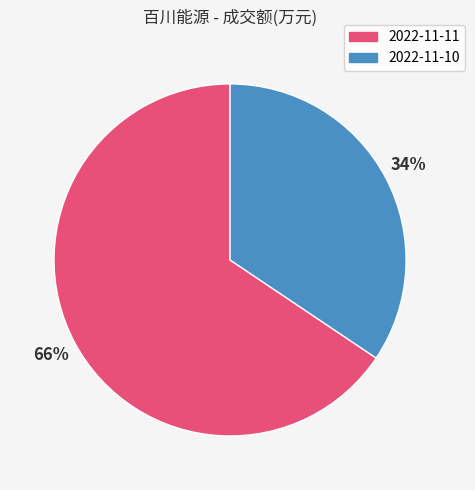

True or false: 2022-11-11 accounts for 54% of the total.

False